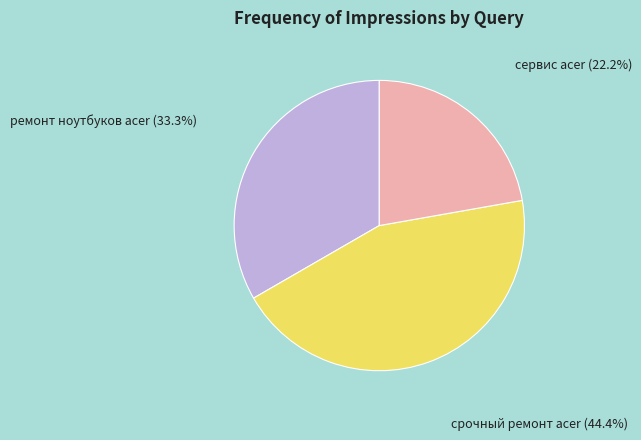

Is the sum of ремонт ноутбуков acer and срочный ремонт acer greater than half?

Yes